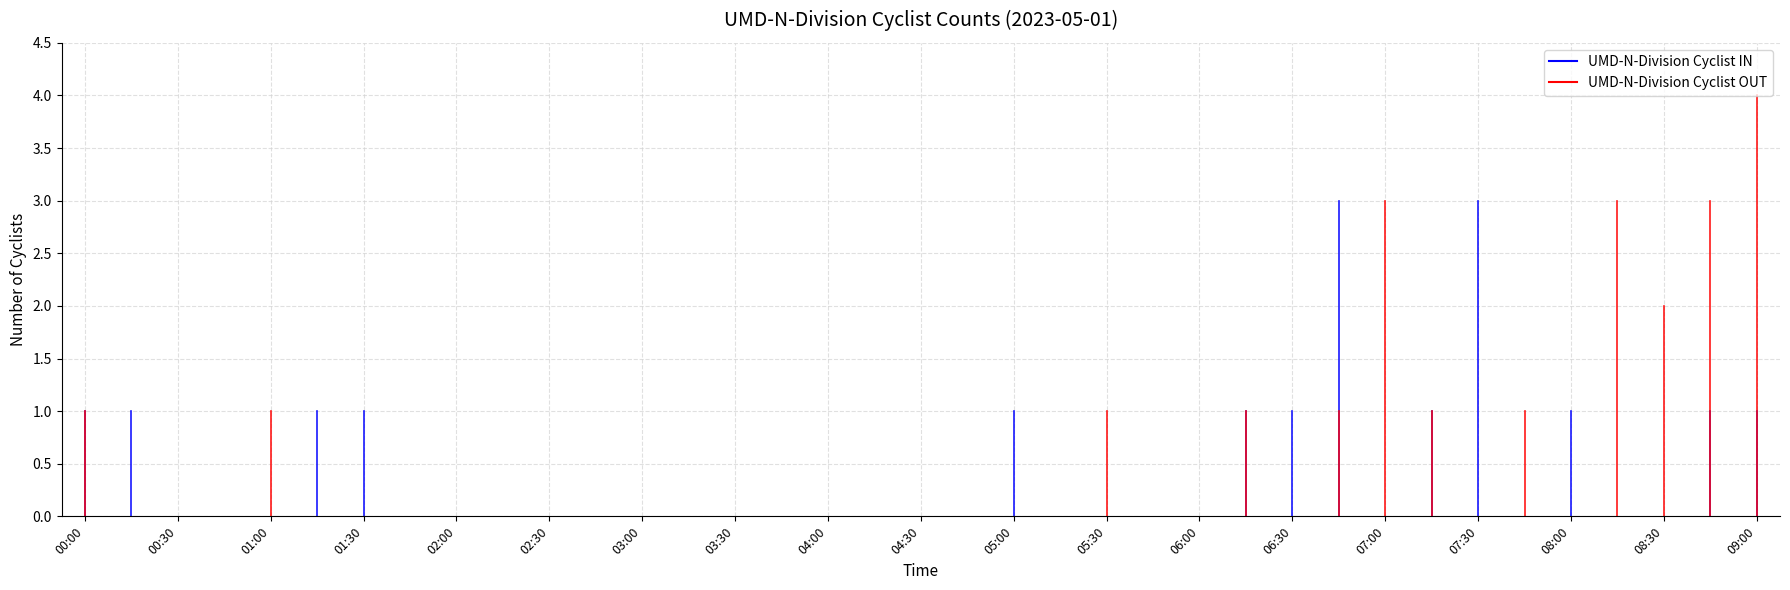

List the series in order of their peak value, highest first.

UMD-N-Division Cyclist OUT, UMD-N-Division Cyclist IN